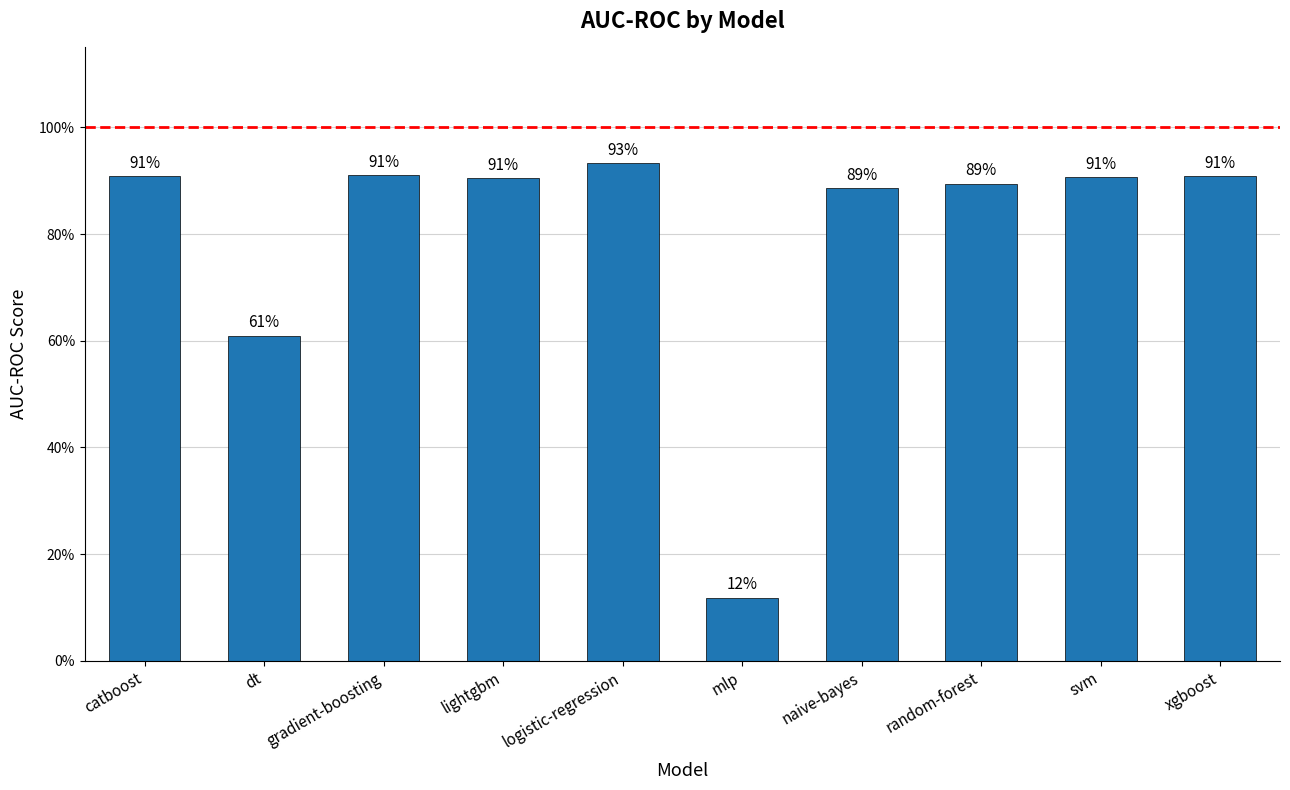

Does the chart contain stacked bars?

No